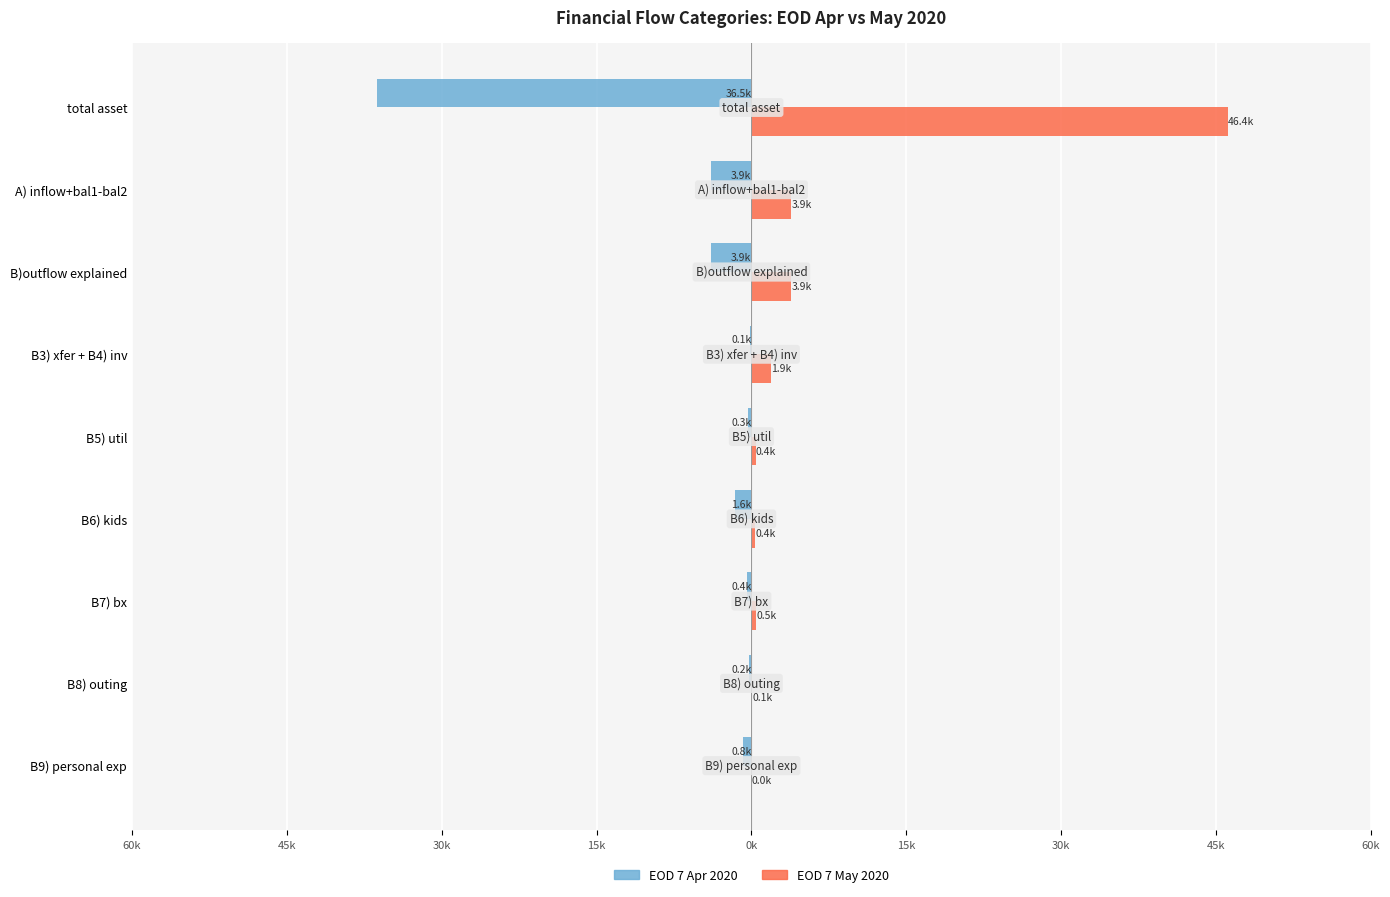

What is the difference between the second highest and minimum values in the EOD 7 Apr 2020 series?

36221.4